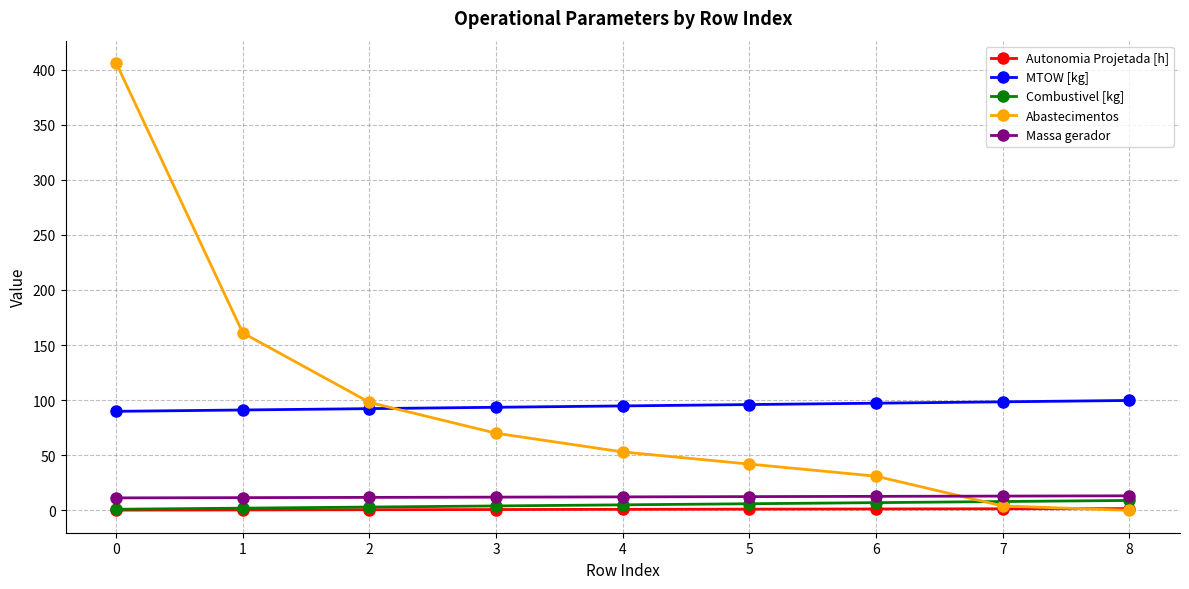

The value of Autonomia Projetada [h] at 6 is 1.3. True or false?

True